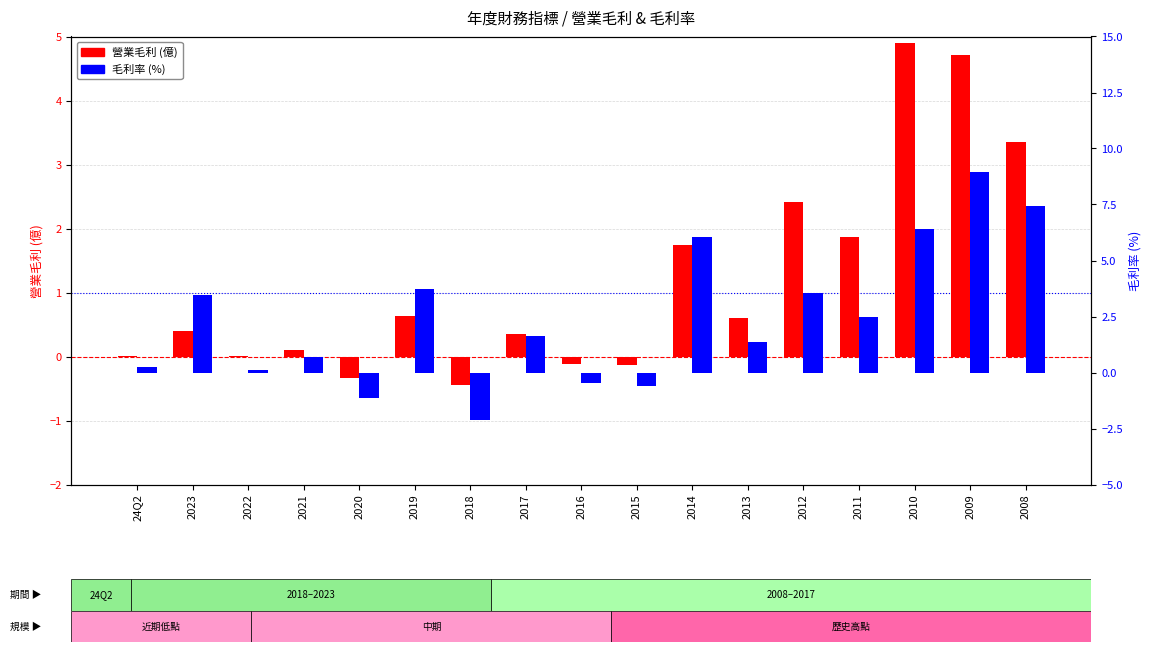

What are all the series names shown in the legend?

營業毛利, 毛利率 (%)